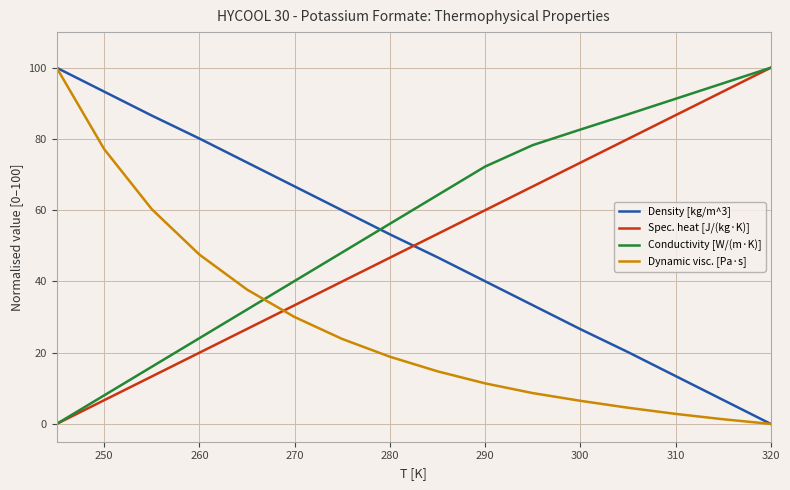

Which series has the largest total across all categories?

Conductivity [W/(m·K)]